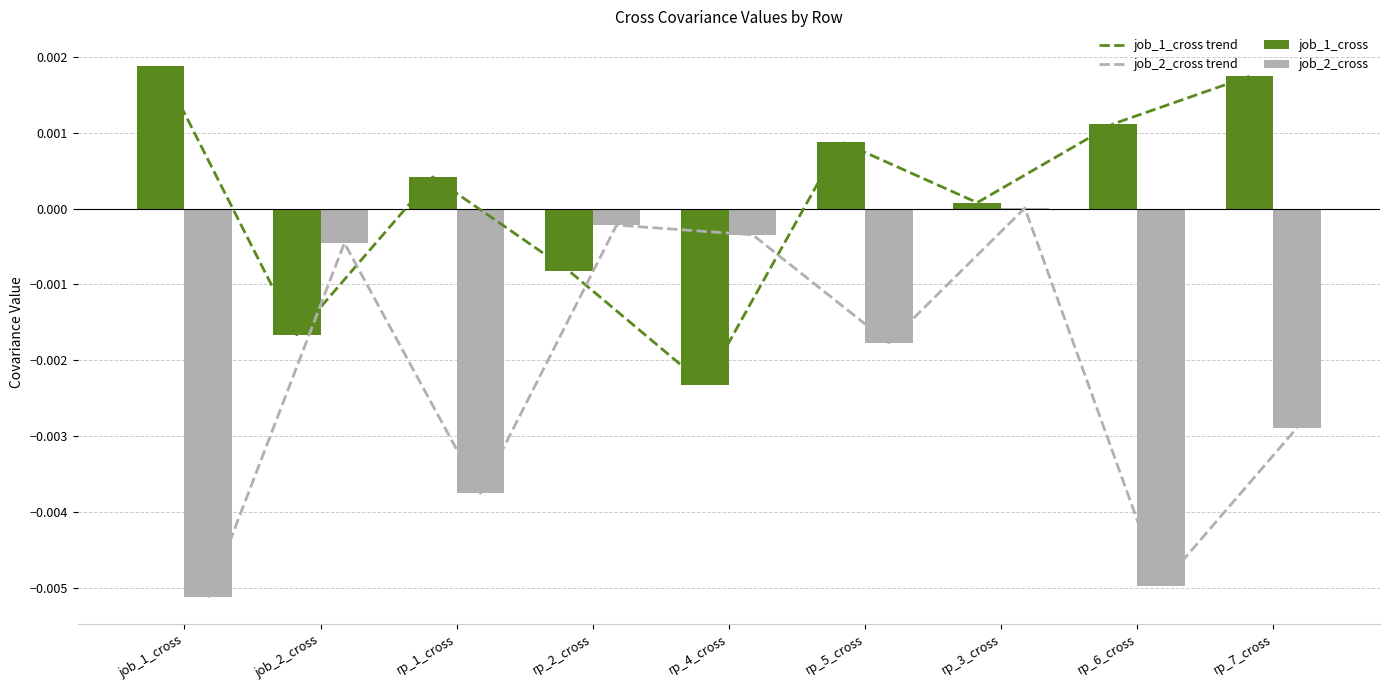

Which series changed the most between job_2_cross and rp_7_cross?

job_1_cross trend